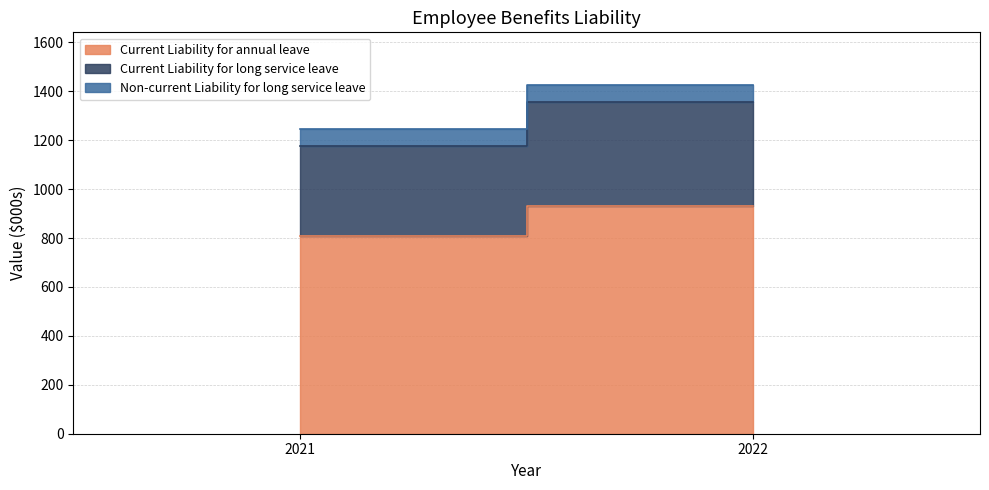

At how many categories does at least one series exceed 109?

2